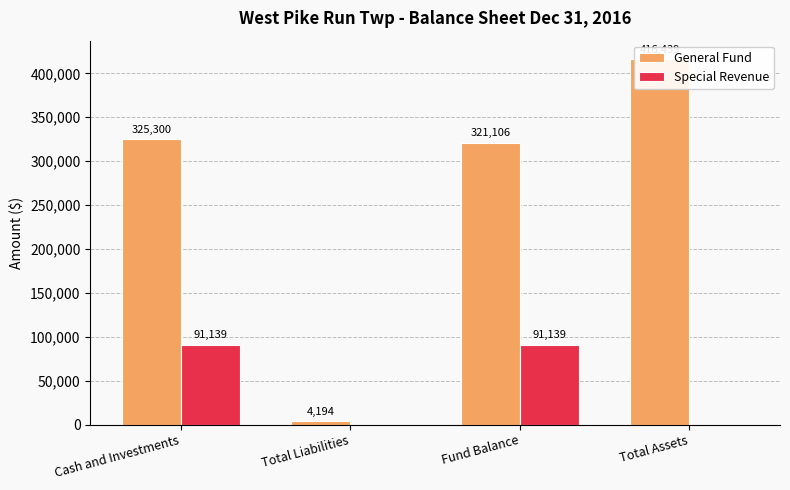

What is the sum of all Special Revenue values?

182278